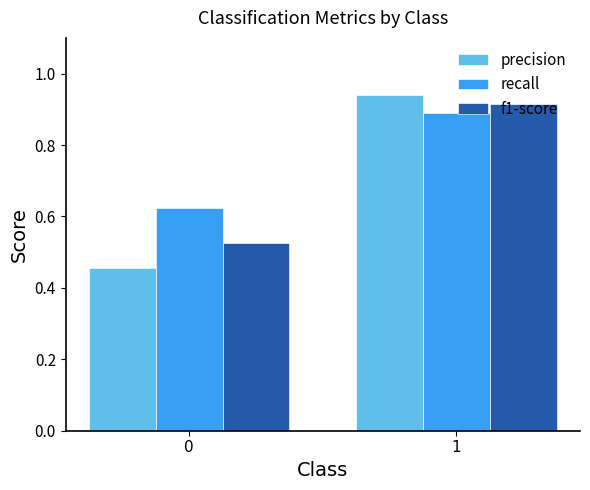

Which series has the largest total across all categories?

recall